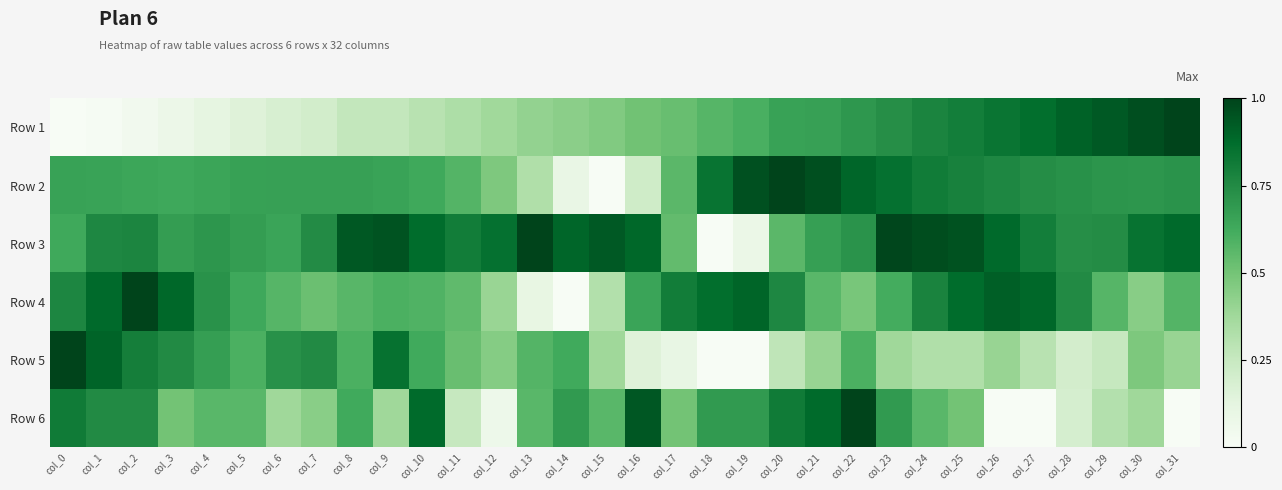

Count the number of data series in this chart.

6